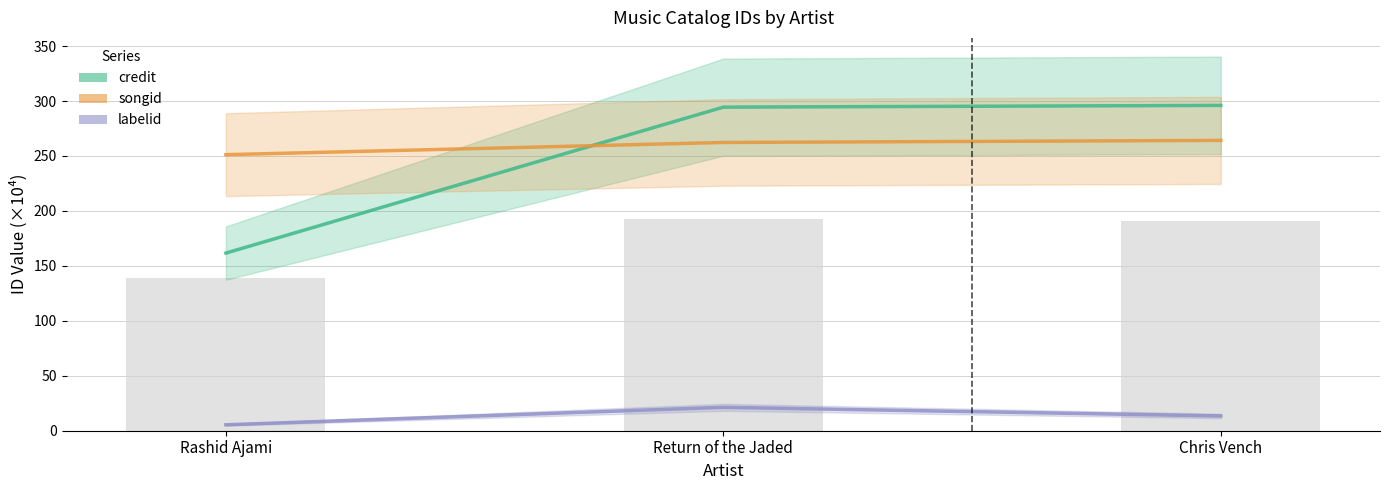

Between Rashid Ajami and Chris Vench, which series saw the biggest shift?

credit